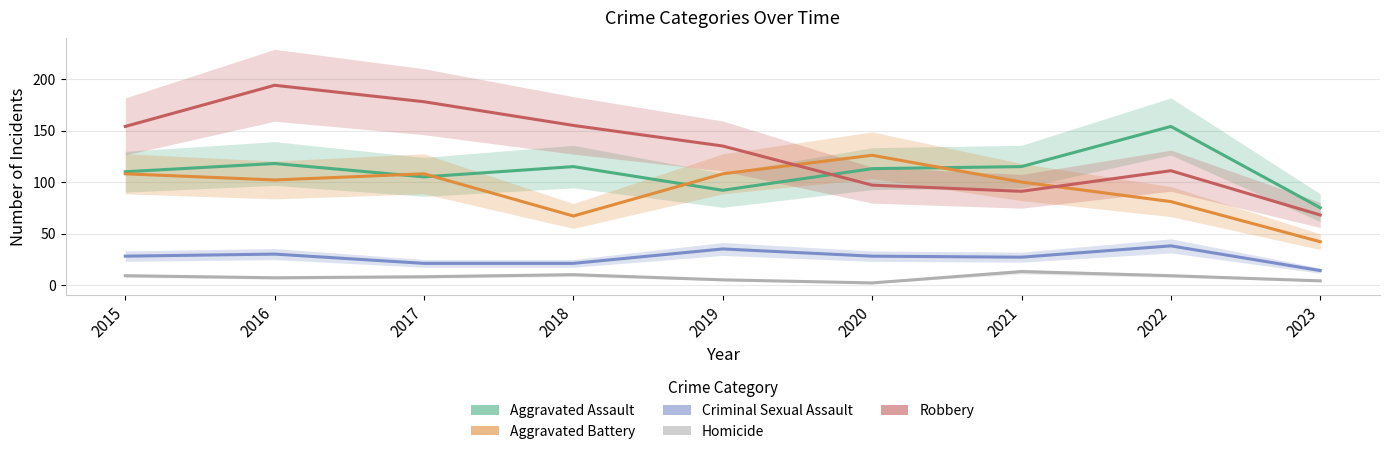

List the series in order of their peak value, lowest first.

Homicide, Criminal Sexual Assault, Aggravated Battery, Aggravated Assault, Robbery